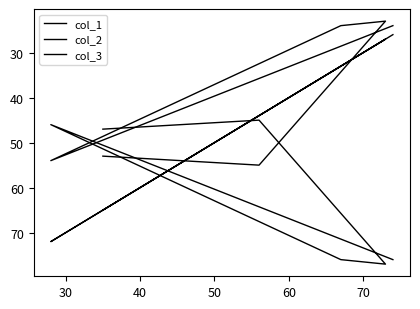

What value does the col_1 series have at 50?

33